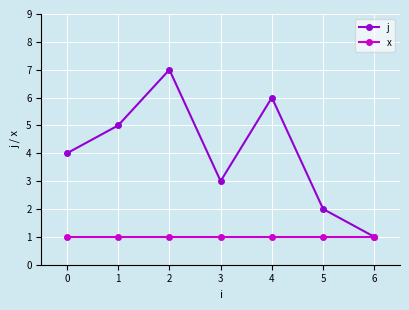

What are all the series names shown in the legend?

j, x